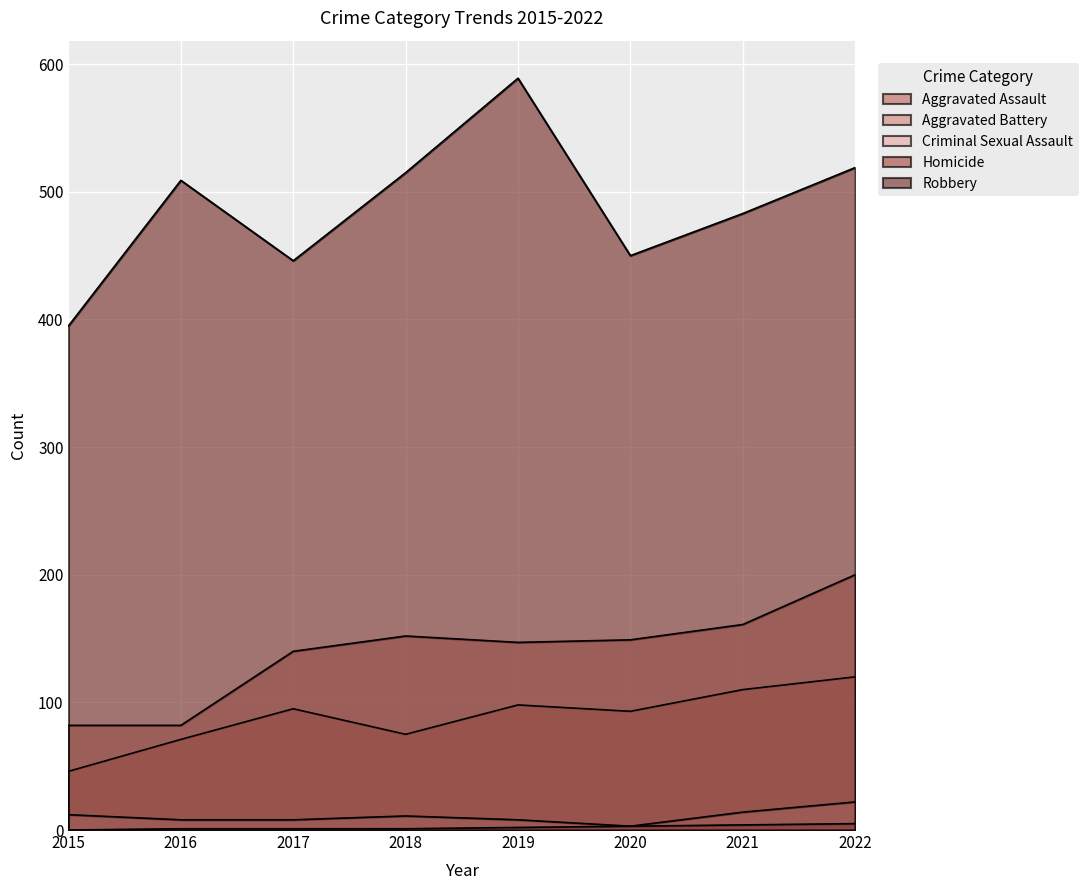

What is the total value across all series at 2020?

698